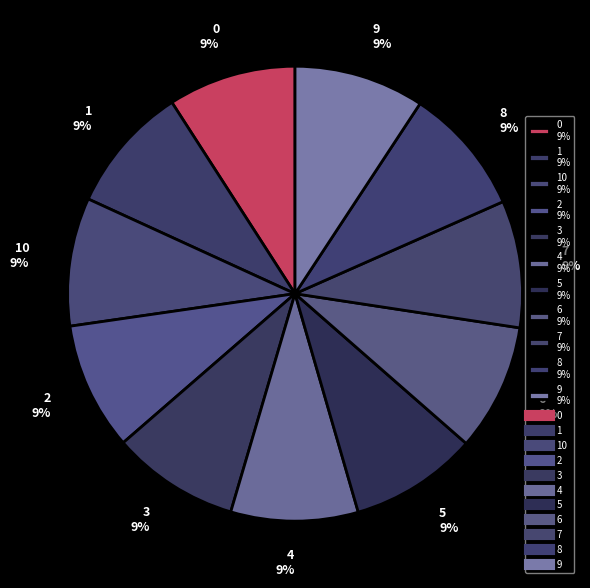

Count the number of slices in the pie.

11